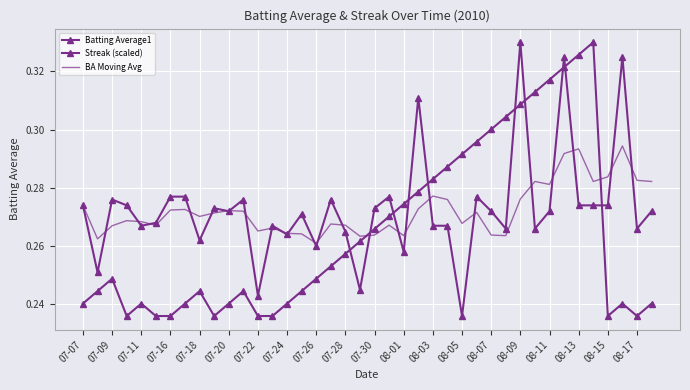

Count the Batting Average1 values in the range 0 to 1.

40